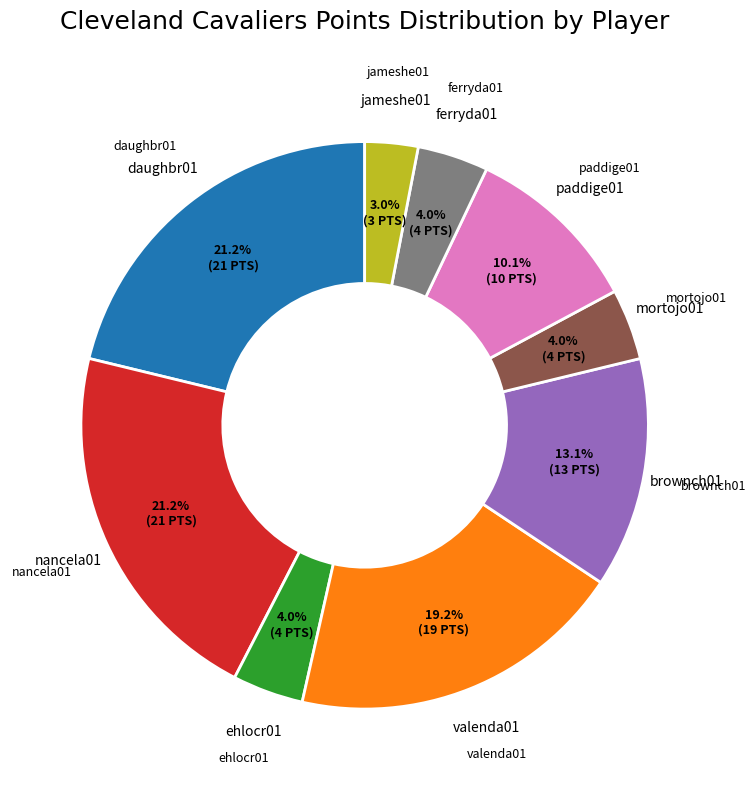

Is there a majority slice in this chart?

No